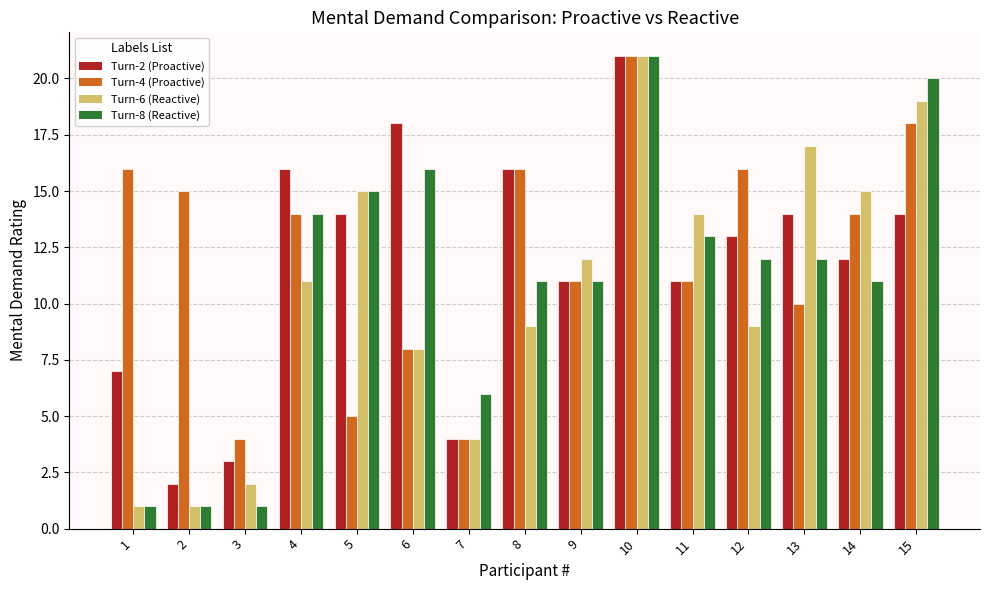

What is the sum of the Turn-2 (Proactive) values at 3 and 12?

16